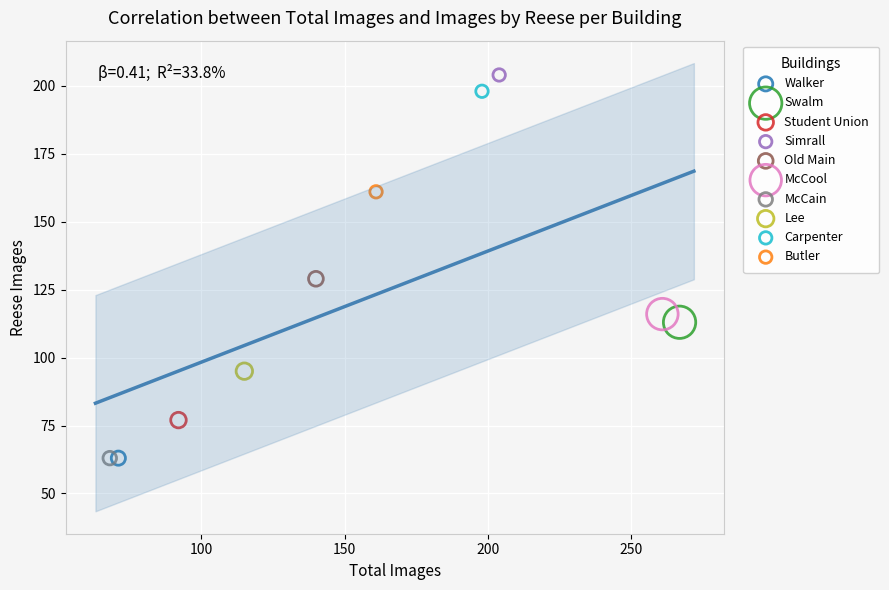

What are all the series names shown in the legend?

Walker, Swalm, Student Union, Simrall, Old Main, McCool, McCain, Lee, Carpenter, Butler